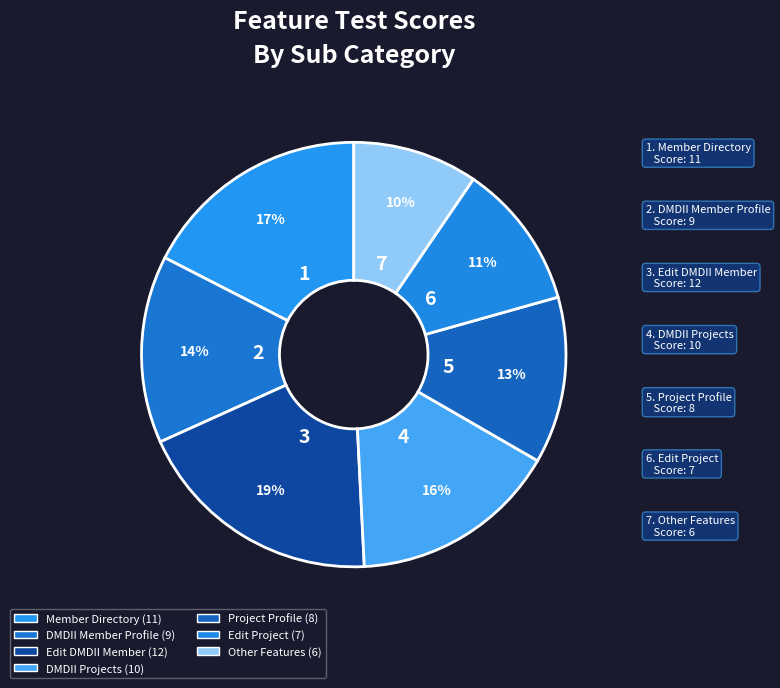

What is the largest slice in the pie chart?

Edit DMDII Member